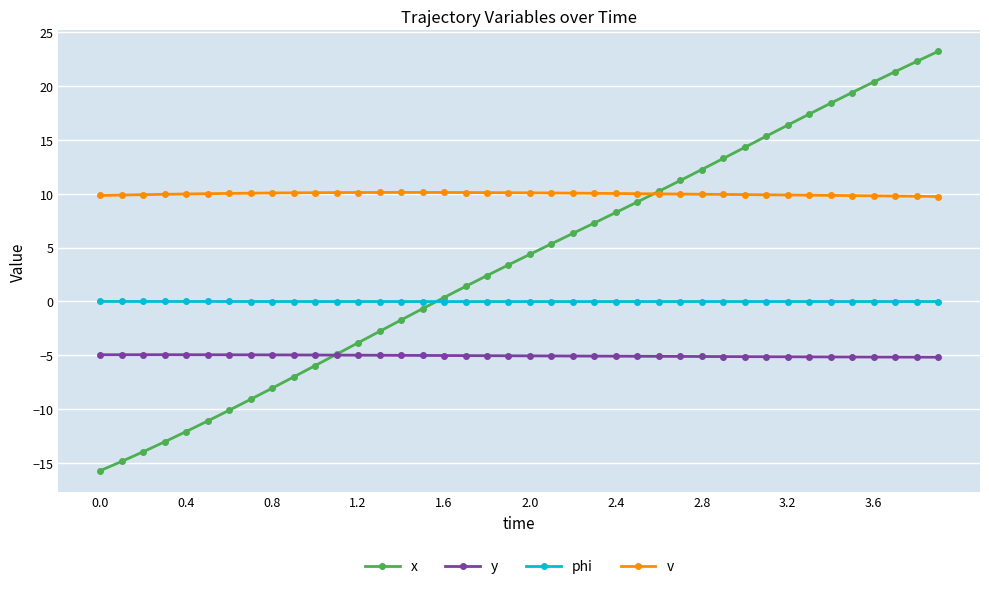

What is the average value of the v series?

10.0